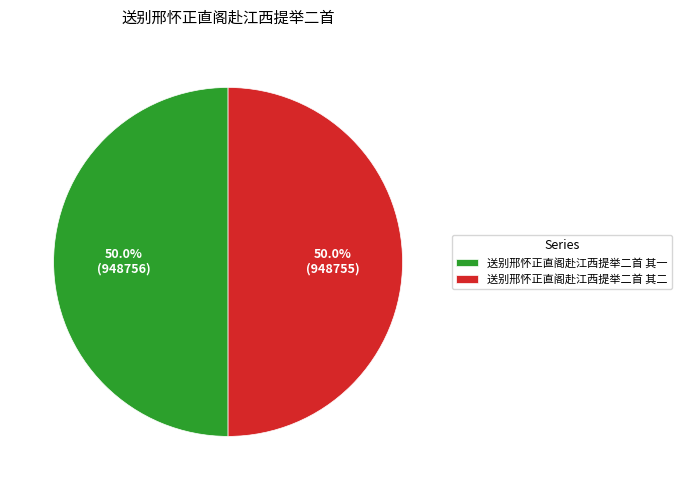

Approximately how many times larger is the value at 送别邢怀正直阁赴江西提举二首 其一 compared to 送别邢怀正直阁赴江西提举二首 其二?

1.0